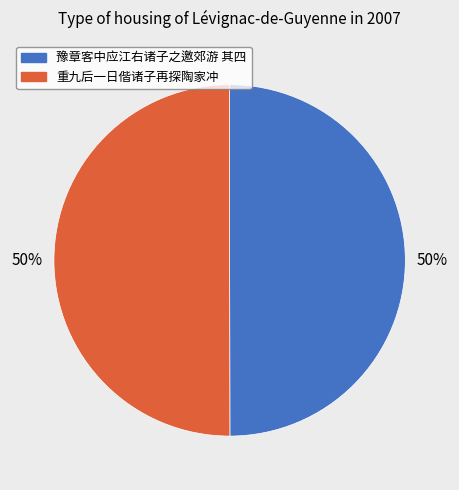

Count the number of slices in the pie.

2